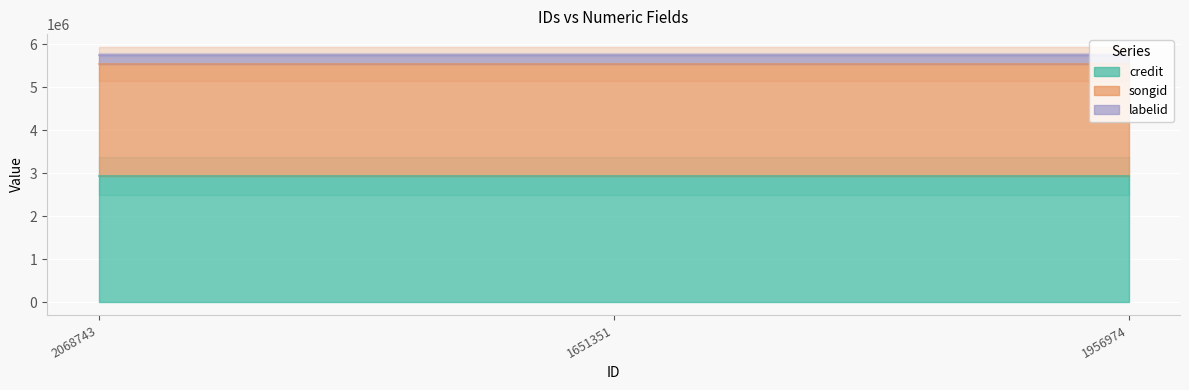

Between 1651351 and 2068743, which is larger?

1651351